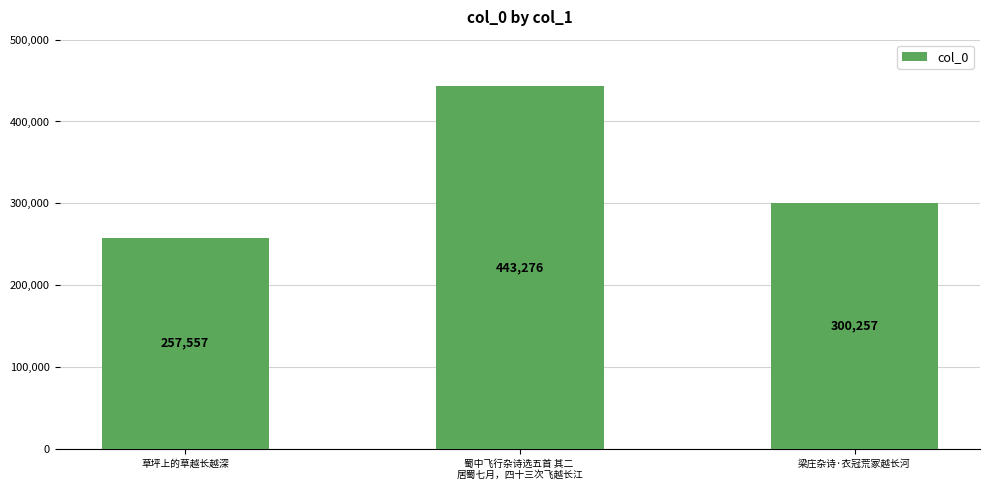

Rank the categories by value from highest to lowest.

蜀中飞行杂诗选五首 其二 
居蜀七月，四十三次飞越长江, 梁庄杂诗·衣冠荒冢越长河, 草坪上的草越长越深